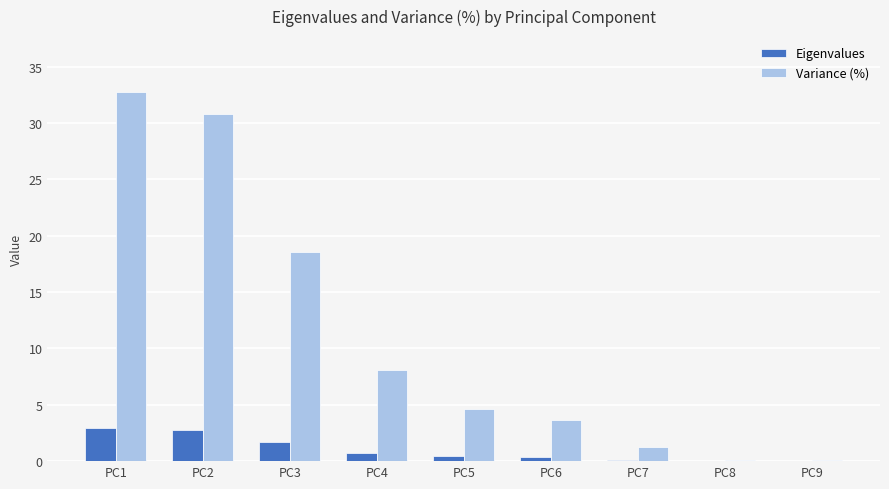

What is the sum of the Eigenvalues values at PC1 and PC3?

4.6